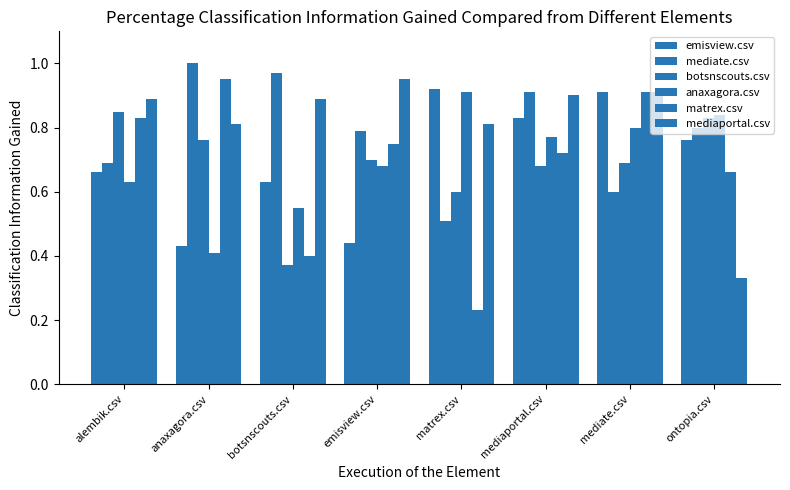

The matrex.csv series shows 0.7 at ontopia.csv. True or false?

True